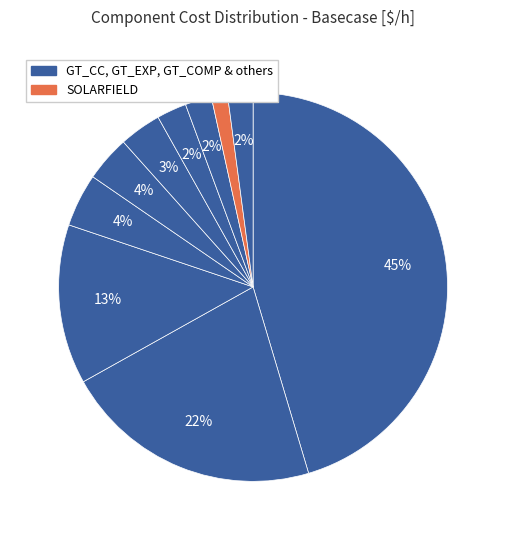

How many segments does this pie chart have?

10